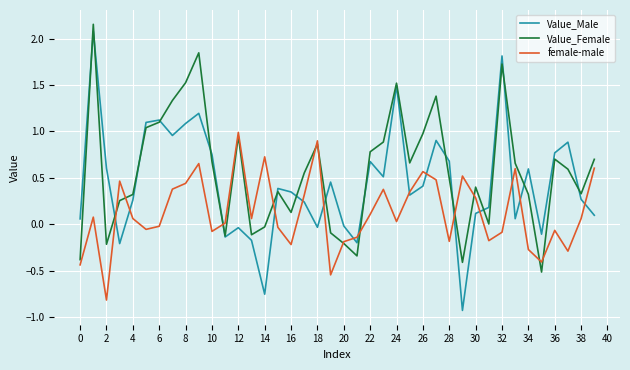

What is the minimum value shown in the chart?

-0.9